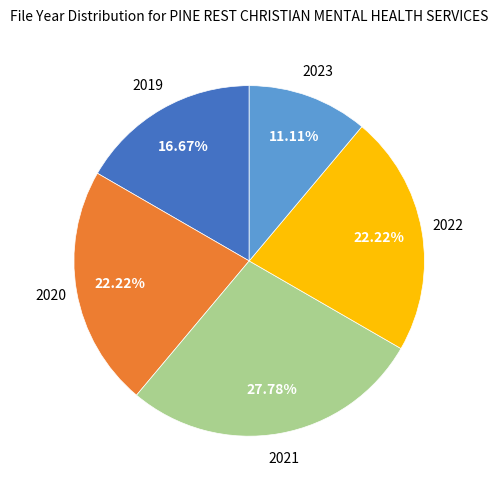

Is there any slice that represents more than half of the pie?

No